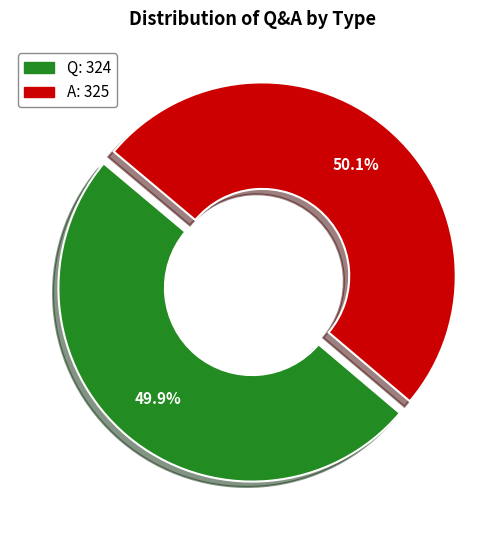

Combined, do Q and A account for over 50%?

Yes